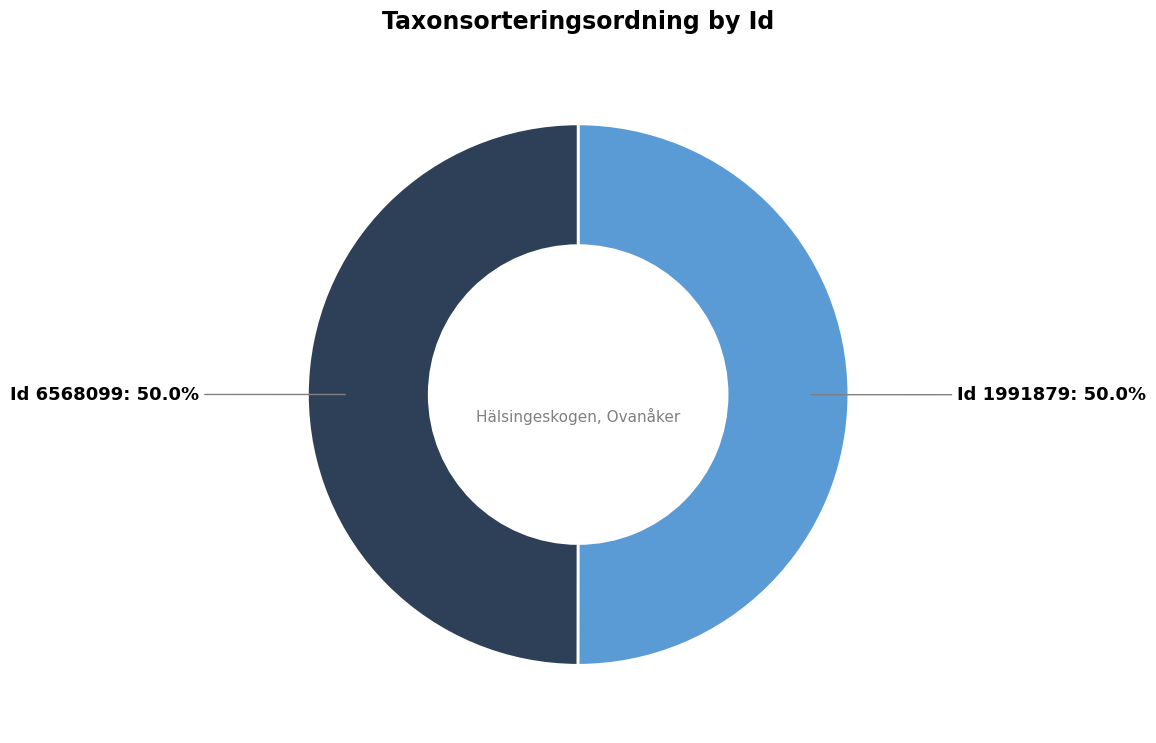

What percentage is NOT represented by Id 1991879?

50.0%